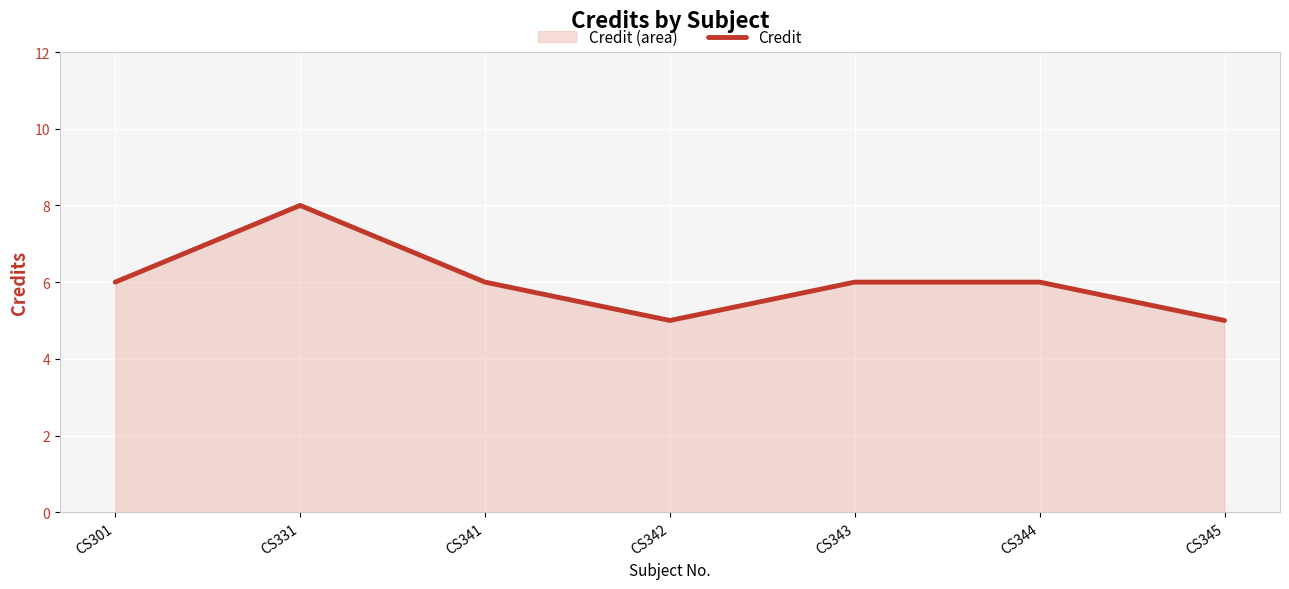

What is the sum of all values?

42